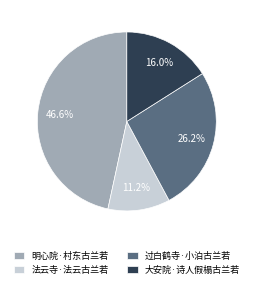

What portion of the pie excludes 法云寺·法云古兰若?

88.8%